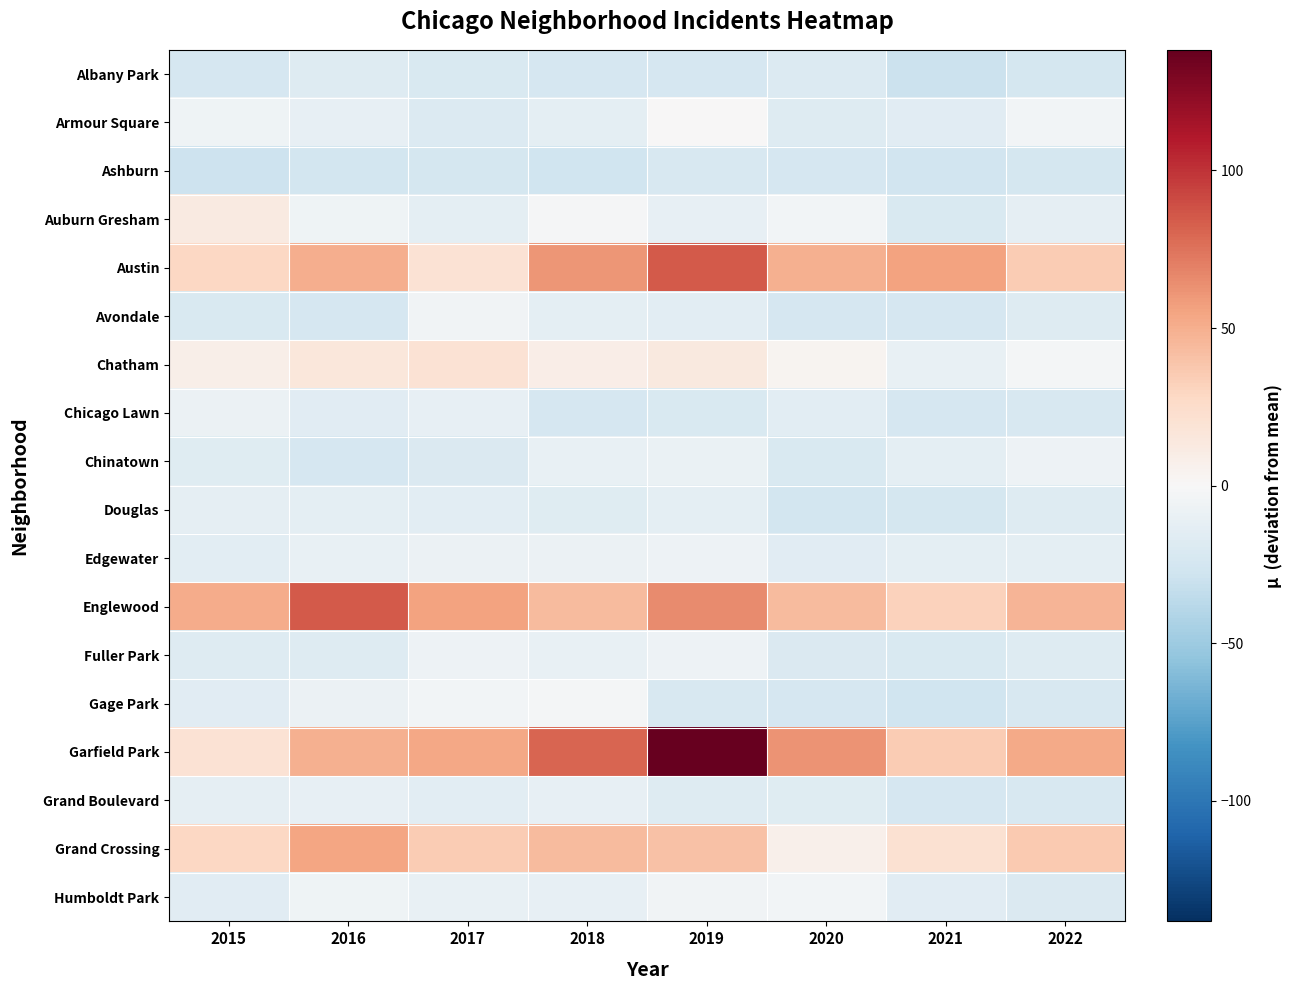

Reading right to left, transcribe all the data shown in this chart.

Albany Park: 2022=-24.8	2021=-29.8	2020=-18.8	2019=-23.8	2018=-23.8	2017=-20.8	2016=-17.8	2015=-23.8
Armour Square: 2022=-3.8	2021=-15.8	2020=-17.8	2019=0.2	2018=-13.8	2017=-18.8	2016=-11.8	2015=-5.8
Ashburn: 2022=-24.8	2021=-26.8	2020=-22.8	2019=-21.8	2018=-27.8	2017=-24.8	2016=-25.8	2015=-28.8
Auburn Gresham: 2022=-12.8	2021=-20.8	2020=-3.8	2019=-11.8	2018=-1.8	2017=-13.8	2016=-5.8	2015=12.2
Austin: 2022=35.2	2021=55.2	2020=49.2	2019=84.2	2018=61.2	2017=20.2	2016=50.2	2015=28.2
Avondale: 2022=-17.8	2021=-23.8	2020=-22.8	2019=-14.8	2018=-13.8	2017=-4.8	2016=-22.8	2015=-20.8
Chatham: 2022=-2.8	2021=-10.8	2020=4.2	2019=13.2	2018=9.2	2017=20.2	2016=15.2	2015=8.2
Chicago Lawn: 2022=-21.8	2021=-23.8	2020=-14.8	2019=-20.8	2018=-22.8	2017=-11.8	2016=-15.8	2015=-7.8
Chinatown: 2022=-6.8	2021=-13.8	2020=-20.8	2019=-8.8	2018=-10.8	2017=-19.8	2016=-22.8	2015=-16.8
Douglas: 2022=-17.8	2021=-24.8	2020=-25.8	2019=-13.8	2018=-16.8	2017=-14.8	2016=-13.8	2015=-12.8
Edgewater: 2022=-13.8	2021=-13.8	2020=-15.8	2019=-6.8	2018=-7.8	2017=-7.8	2016=-9.8	2015=-14.8
Englewood: 2022=47.2	2021=32.2	2020=43.2	2019=65.2	2018=44.2	2017=55.2	2016=85.2	2015=51.2
Fuller Park: 2022=-17.8	2021=-20.8	2020=-19.8	2019=-6.8	2018=-9.8	2017=-6.8	2016=-17.8	2015=-17.8
Gage Park: 2022=-21.8	2021=-27.8	2020=-23.8	2019=-21.8	2018=-2.8	2017=-3.8	2016=-7.8	2015=-15.8
Garfield Park: 2022=52.2	2021=35.2	2020=62.2	2019=138.2	2018=80.2	2017=53.2	2016=49.2	2015=20.2
Grand Boulevard: 2022=-21.8	2021=-23.8	2020=-16.8	2019=-17.8	2018=-11.8	2017=-14.8	2016=-11.8	2015=-12.8
Grand Crossing: 2022=36.2	2021=21.2	2020=7.2	2019=40.2	2018=43.2	2017=35.2	2016=54.2	2015=28.2
Humboldt Park: 2022=-19.8	2021=-15.8	2020=-3.8	2019=-4.8	2018=-11.8	2017=-10.8	2016=-5.8	2015=-15.8